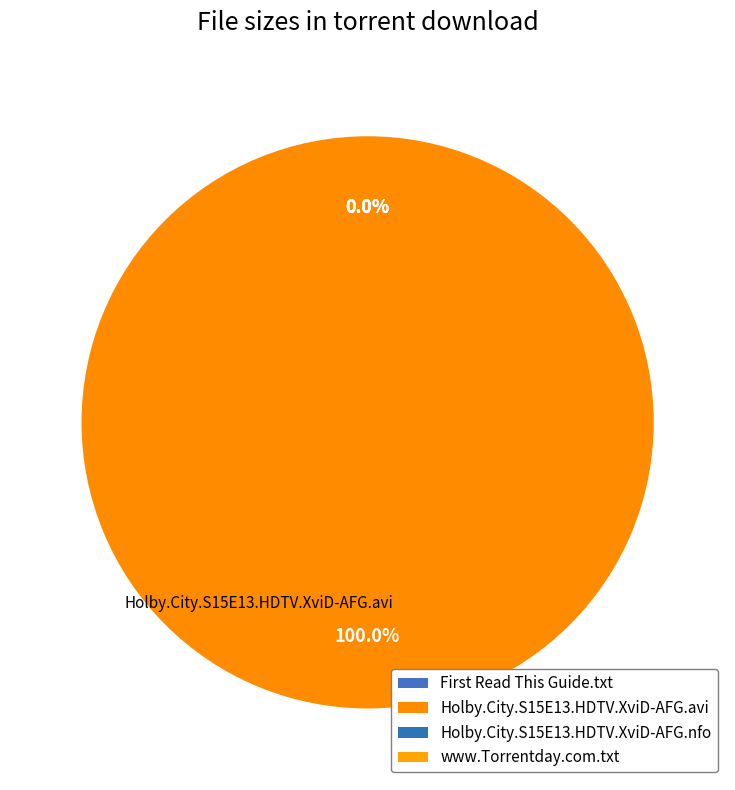

Which slice is the largest?

Holby.City.S15E13.HDTV.XviD-AFG.avi